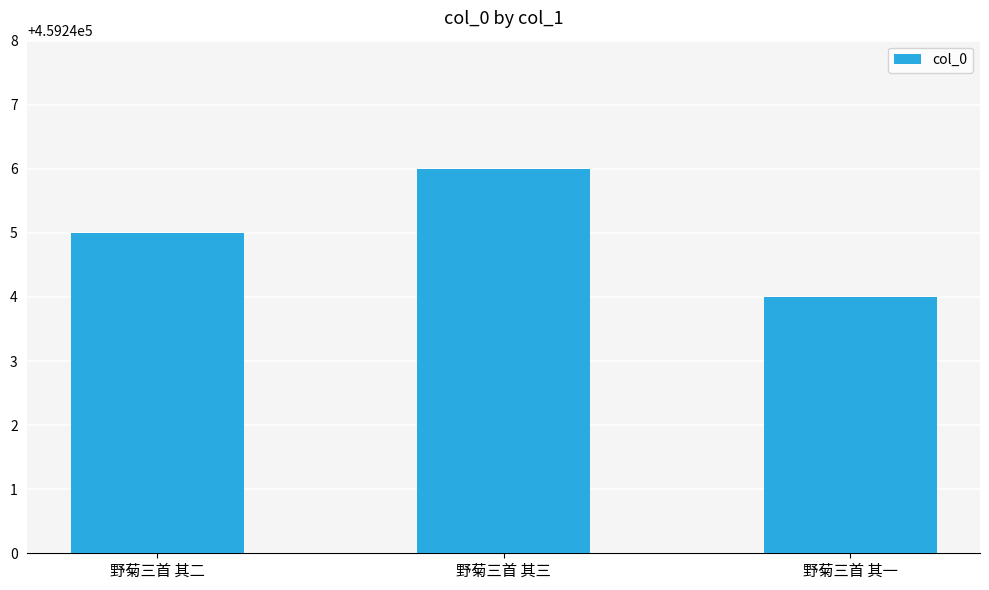

At which category does the chart reach its peak across all series?

野菊三首 其三